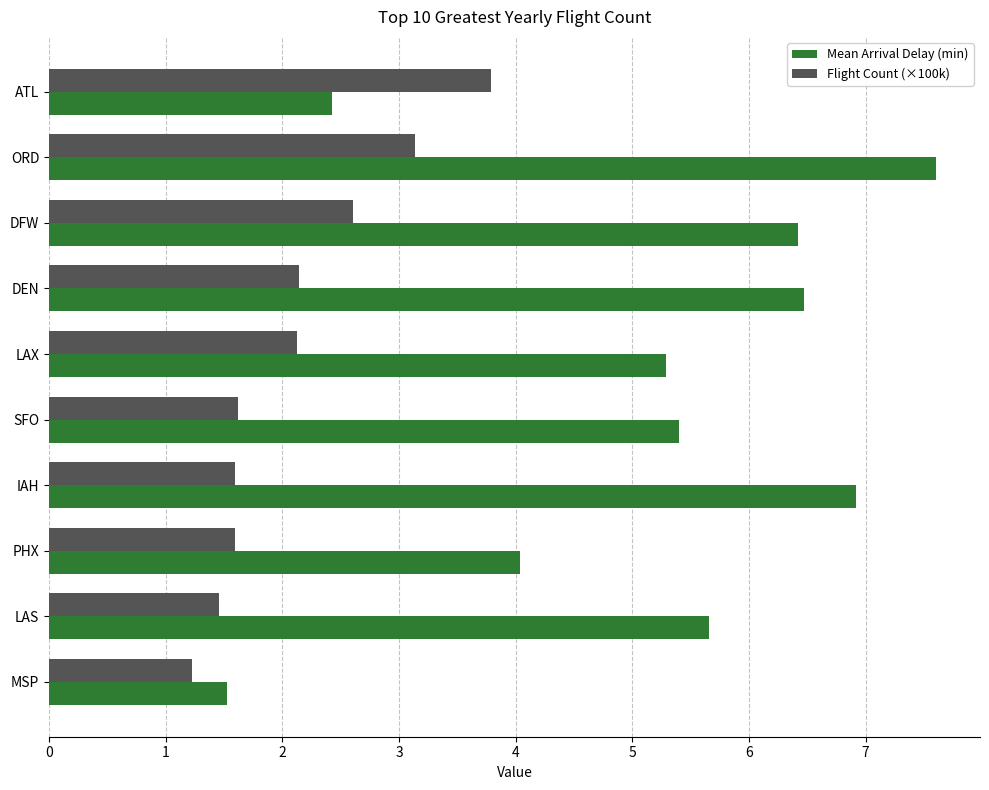

Which series changed the most between SFO and MSP?

Mean Arrival Delay (min)